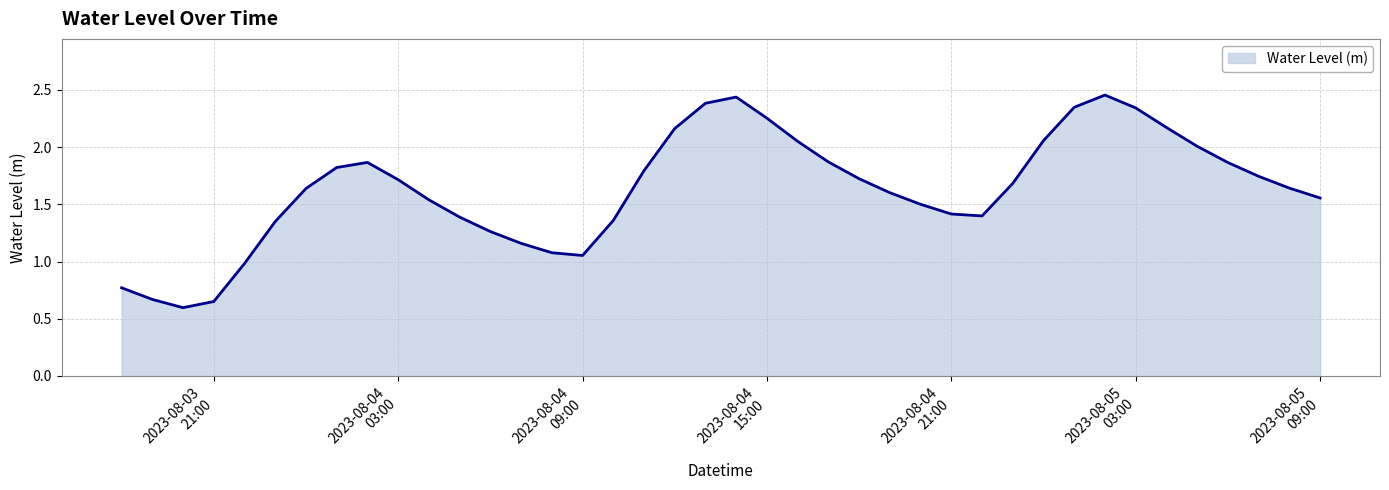

Does the chart display data point markers on the line(s)?

No